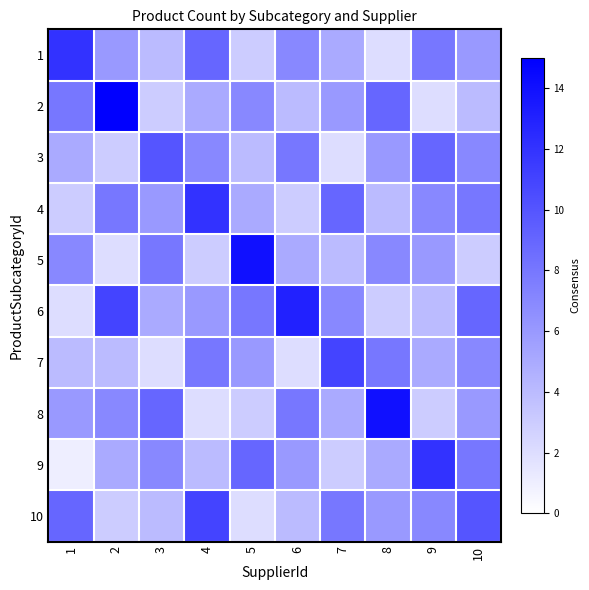

At which category is the sum across all series the highest?

10